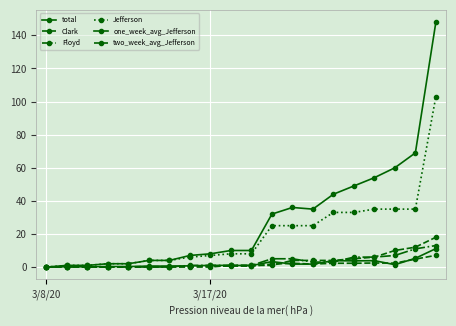

What is the maximum value for Floyd?

13.0